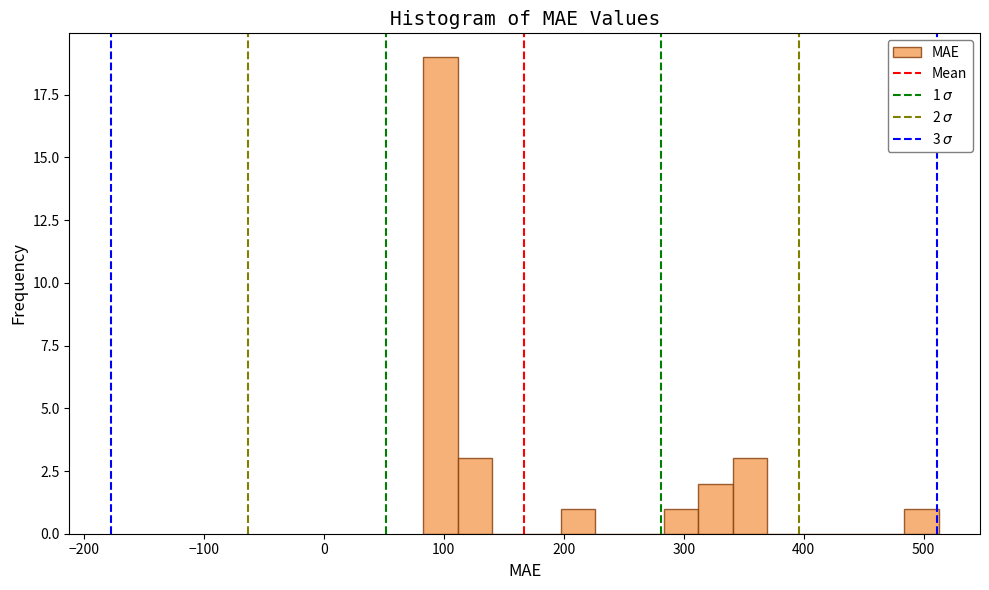

Around what value on the x-axis is the tallest bar? Give the approximate position of its centre, as read against the axis.

100